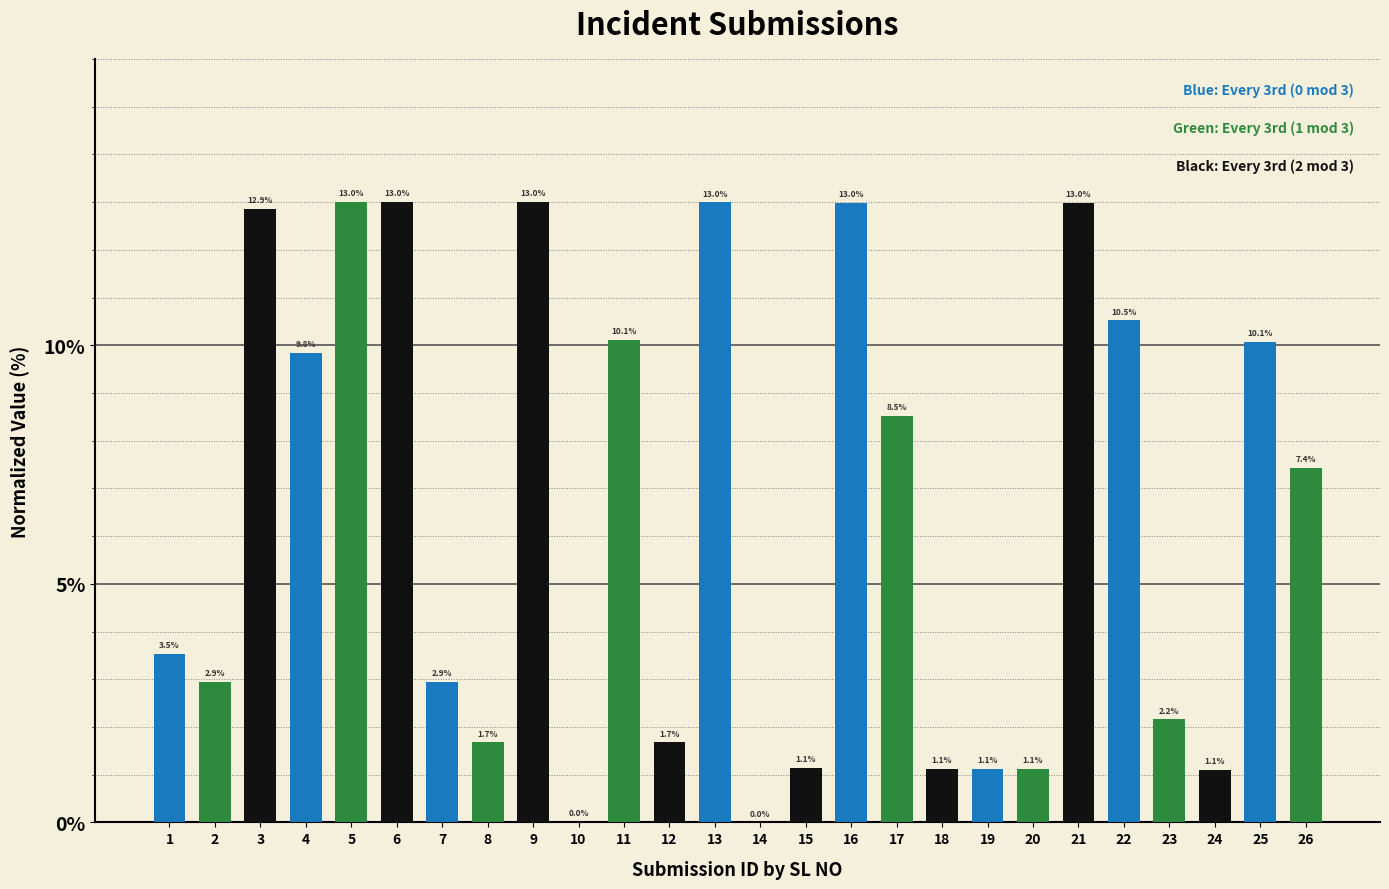

The chart shows a value of 12.9 at 3. True or false?

True